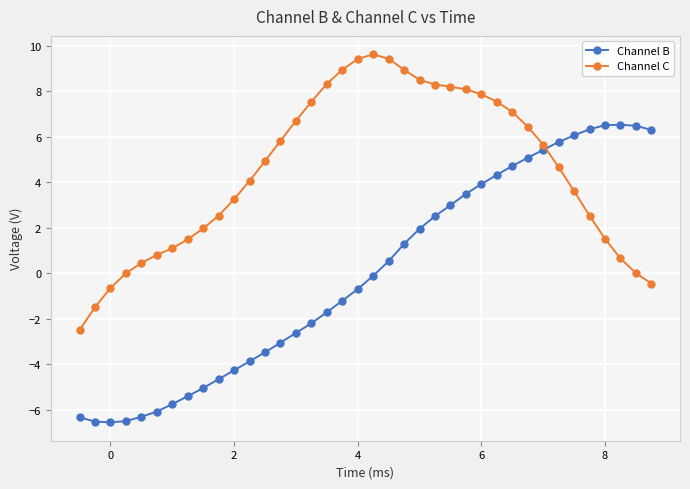

What is the highest value of the Channel B series?

6.5